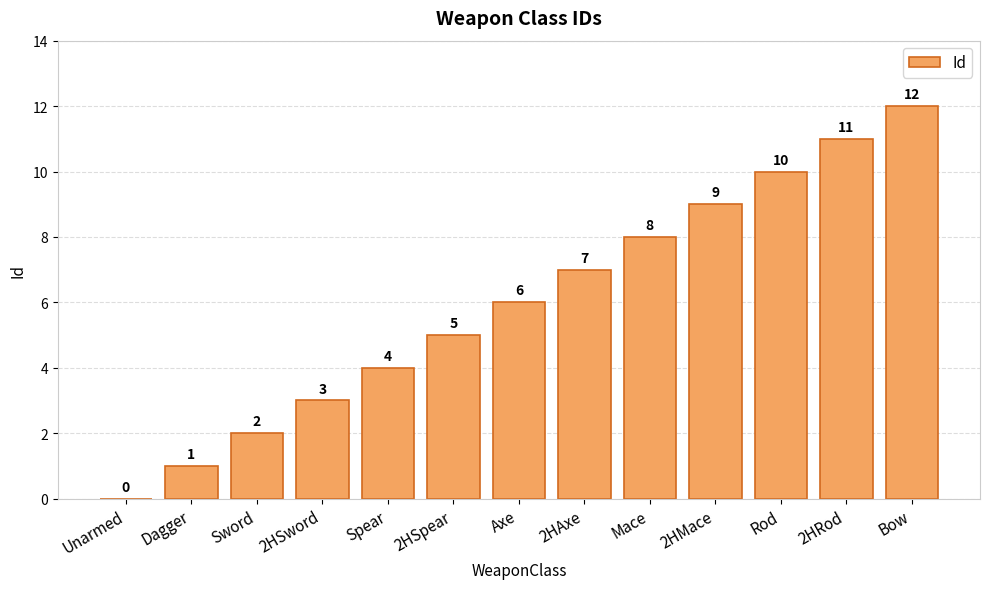

Reading right to left, list all the values displayed in this chart.

12	11	10	9	8	7	6	5	4	3	2	1	0